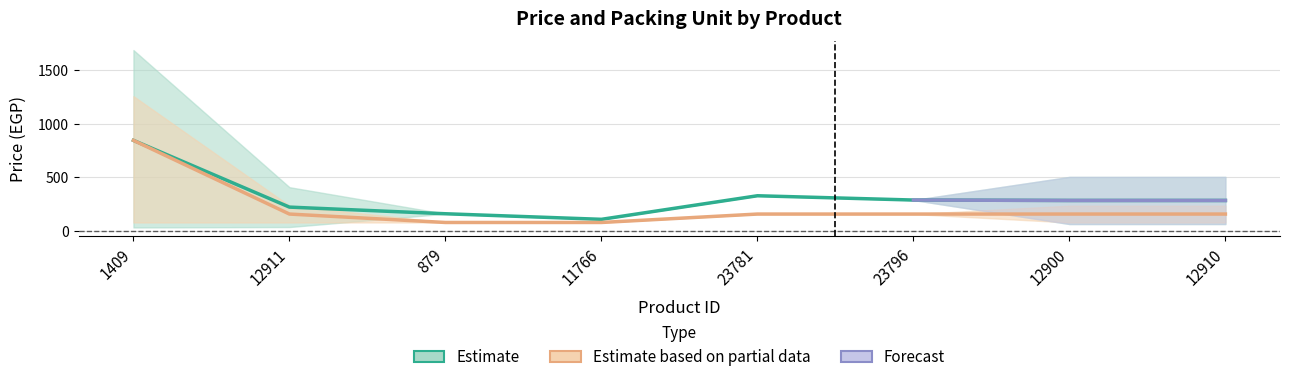

At which category is the sum across all series the highest?

1409